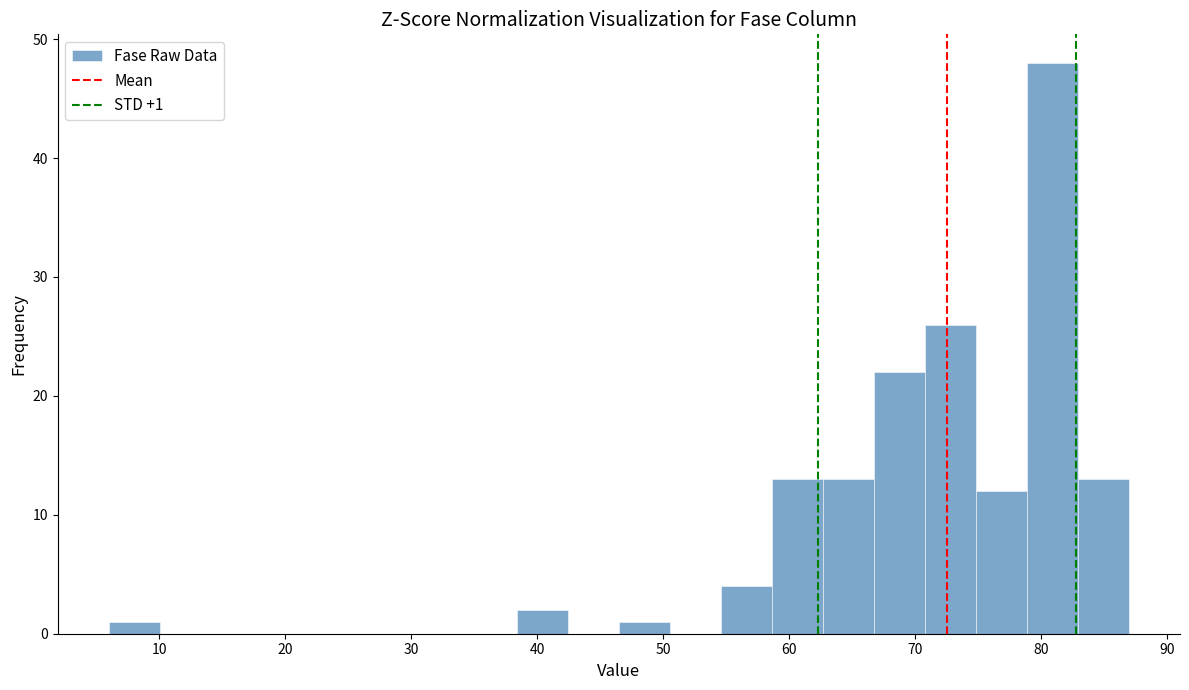

Which range on the x-axis has the tallest bar?

79 to 83